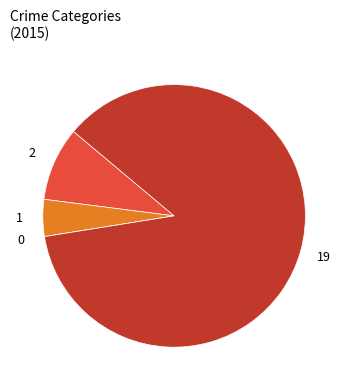

Is there a majority slice in this chart?

Yes